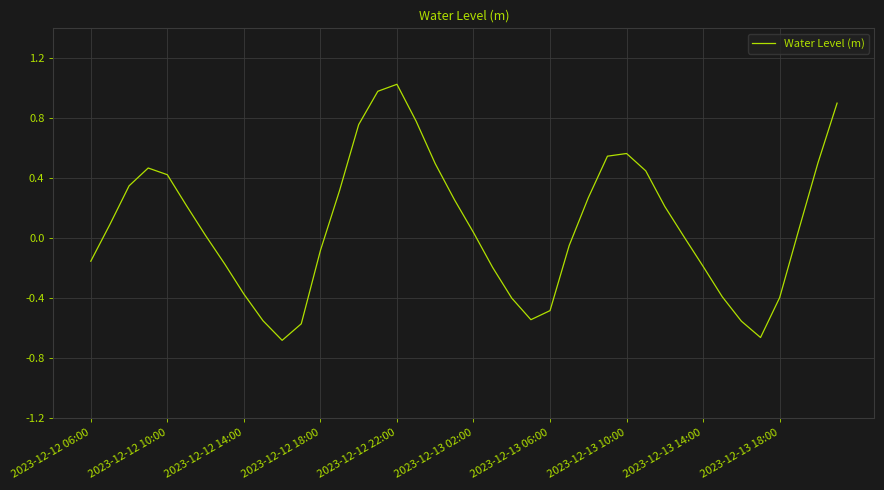

True or false: the data shows -0.2 at 2023-12-13 14:00.

True